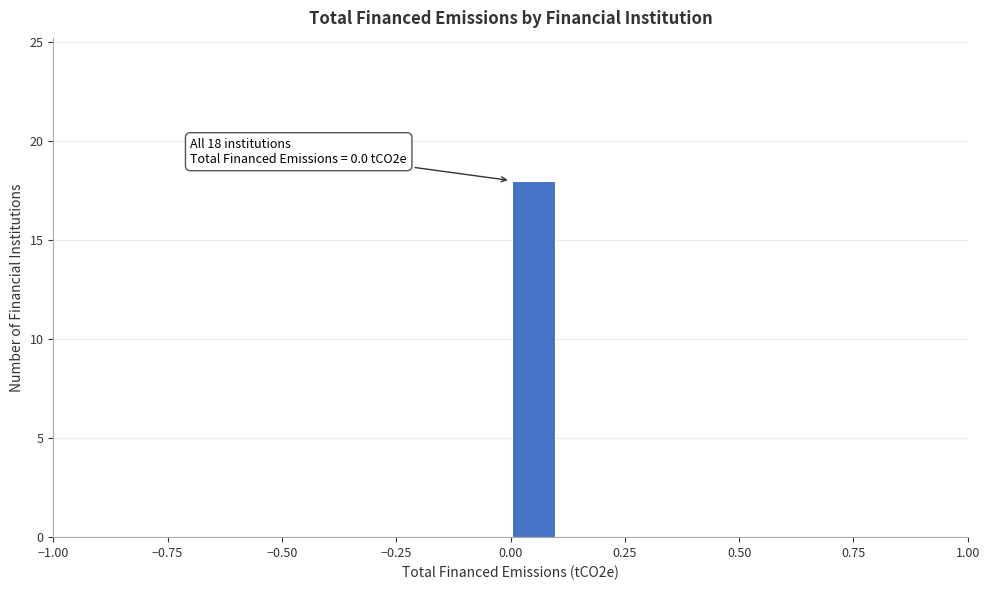

Read against the x-axis, roughly where is the centre of the tallest bar?

0.05